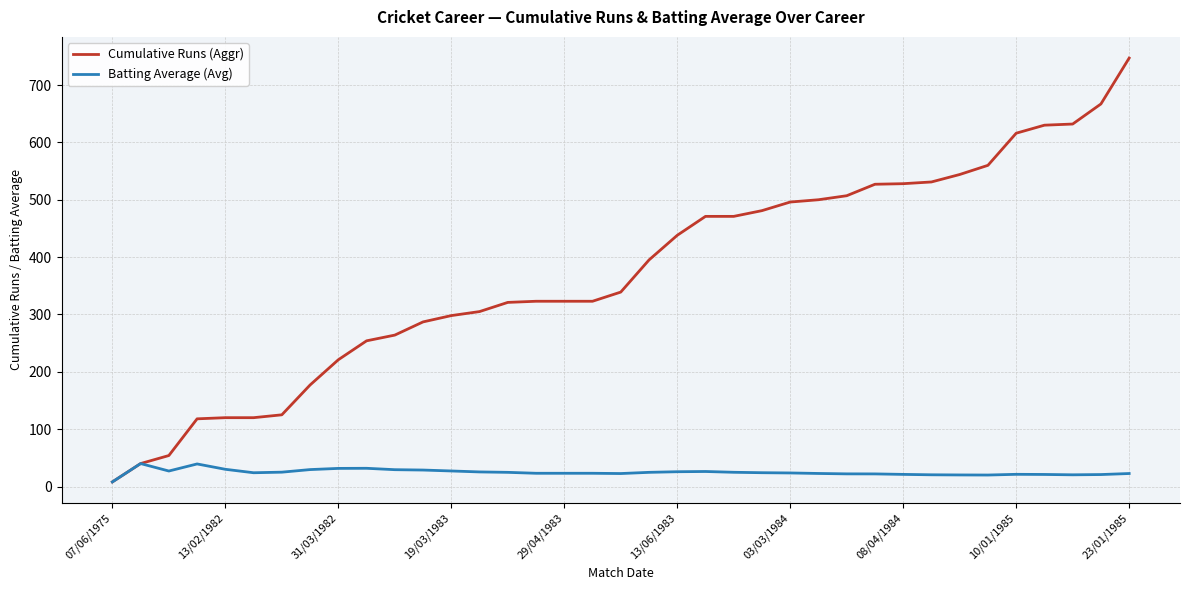

What is the sum of all Batting Average (Avg) values?

916.8